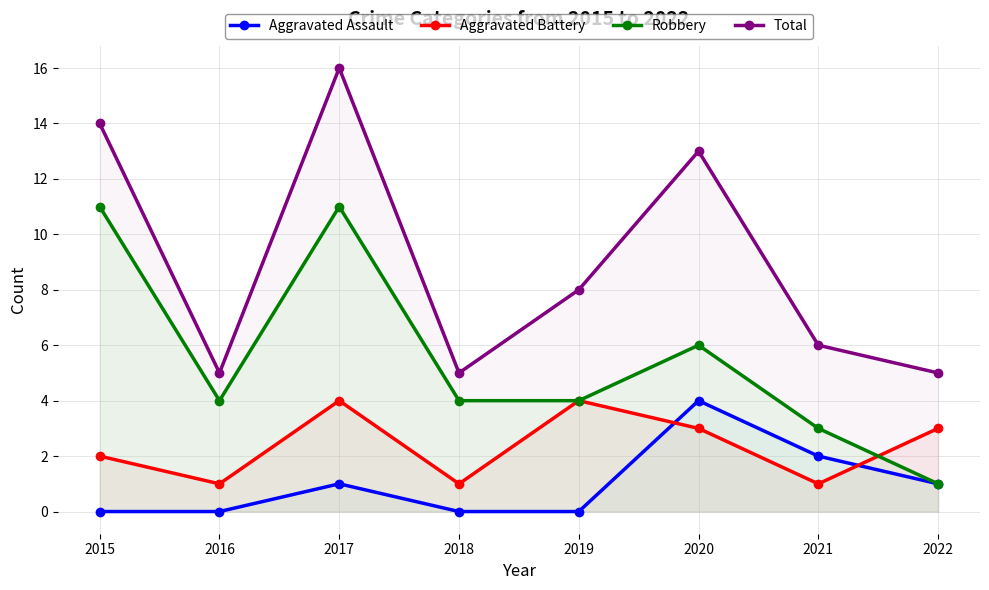

Is it true that Total equals 8 at 2016?

False